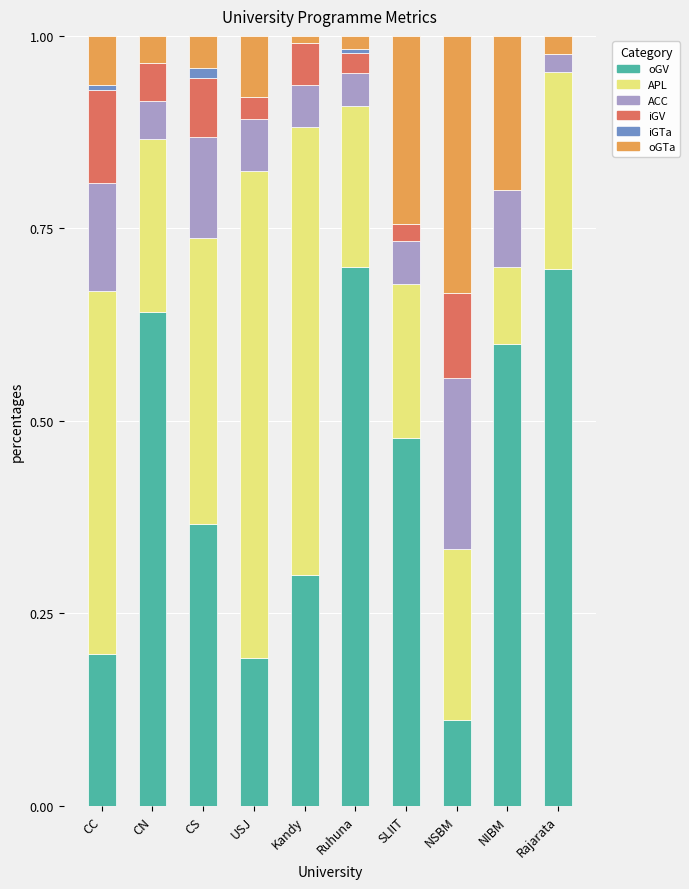

What is the total value across all series at NIBM?

1.0